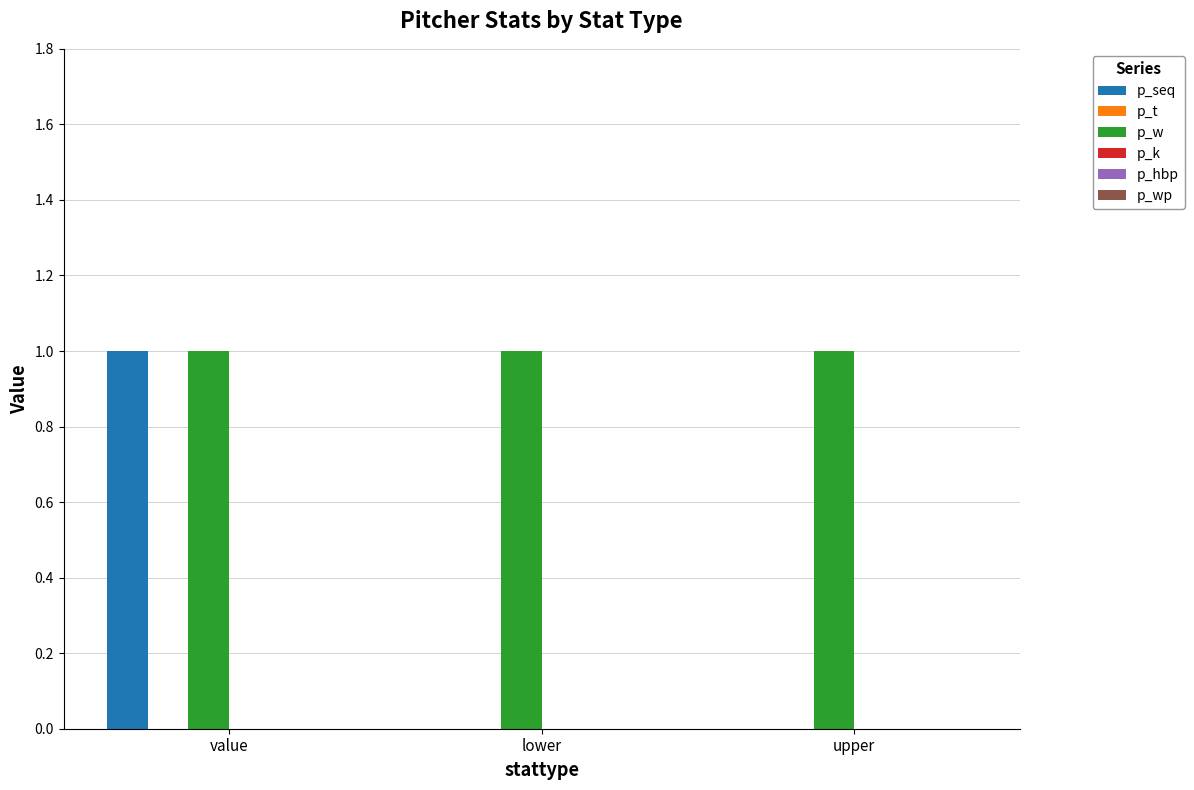

Which series has the widest spread of values?

p_seq